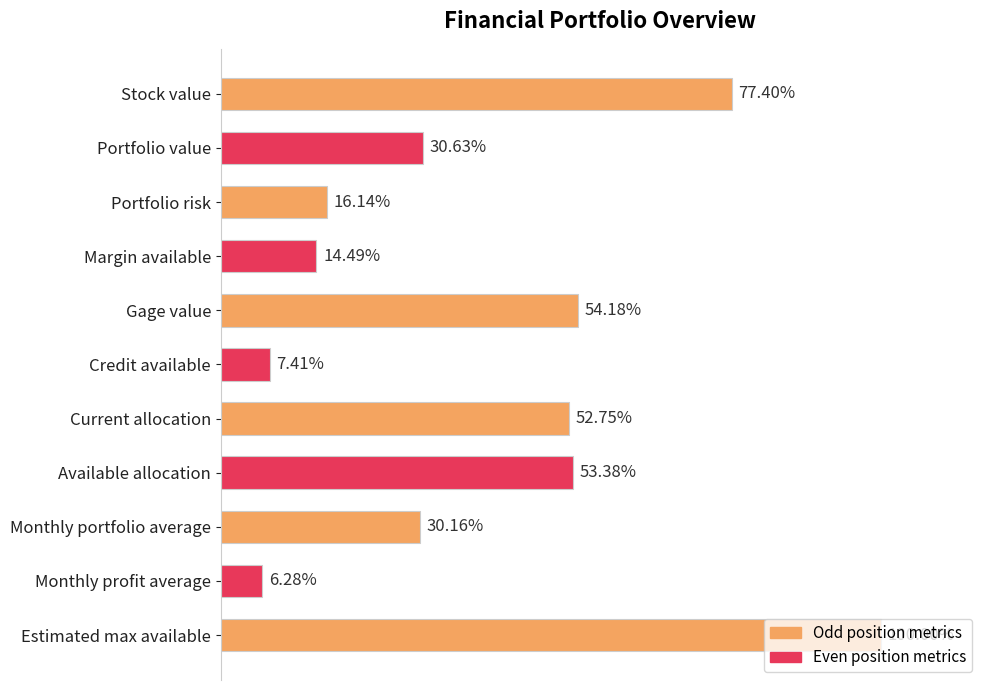

Are the bars horizontal?

Yes